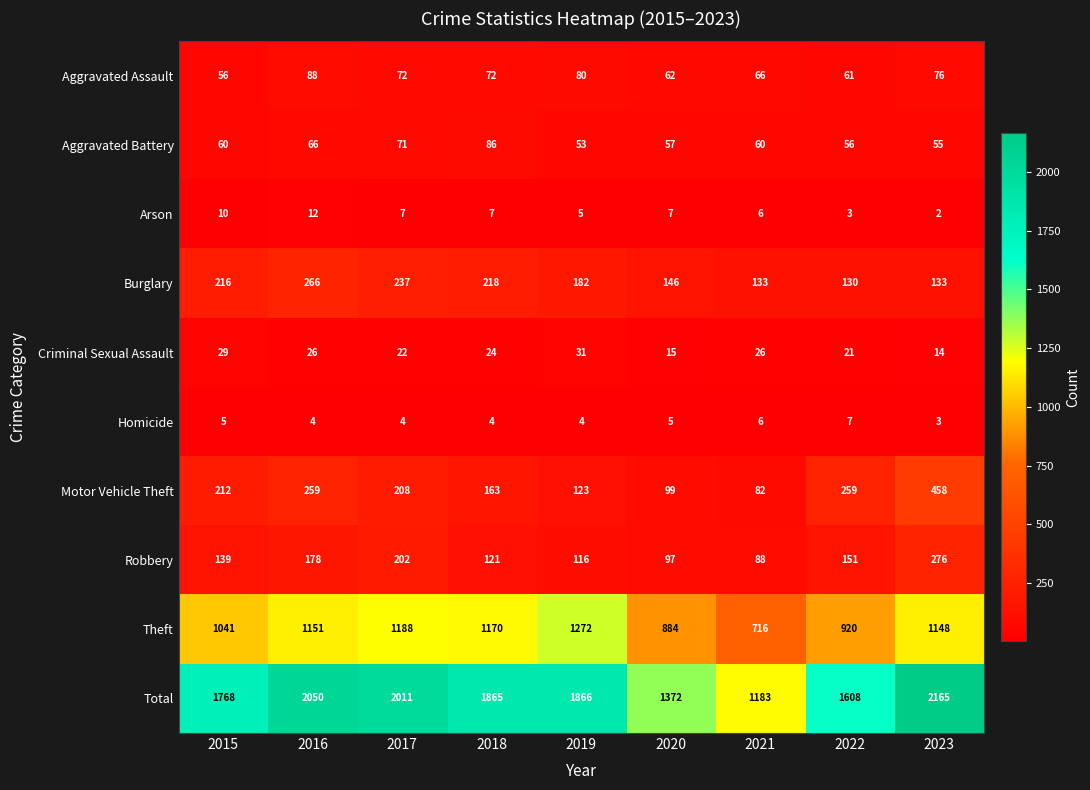

List the series in order of their peak value, lowest first.

Homicide, Arson, Criminal Sexual Assault, Aggravated Battery, Aggravated Assault, Burglary, Robbery, Motor Vehicle Theft, Theft, Total